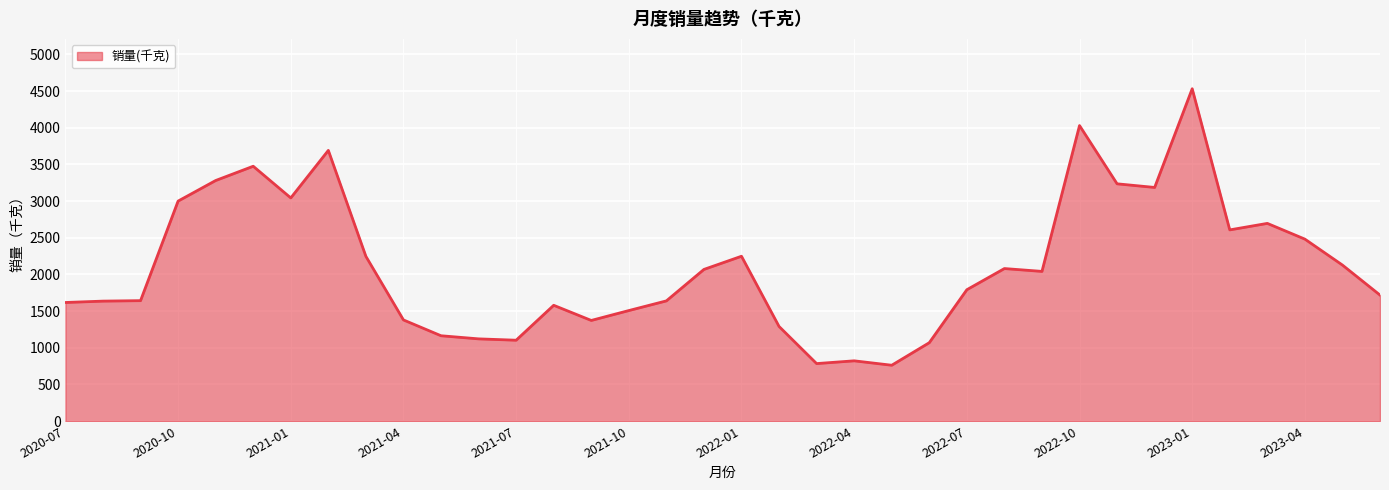

What is the difference between the maximum and minimum values?

3770.1